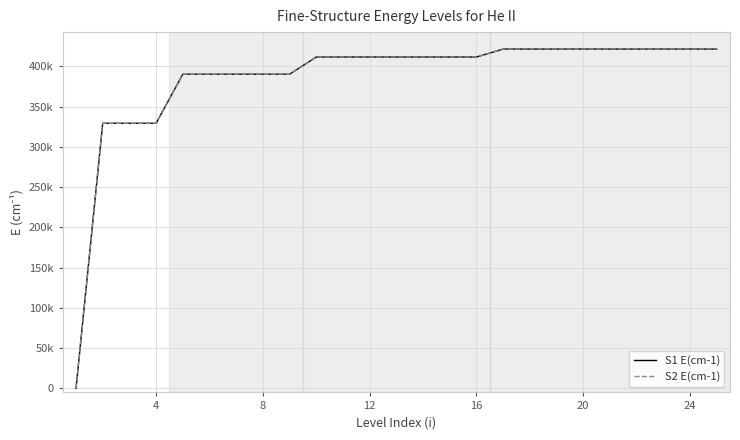

What are all the series names shown in the legend?

S1 E(cm-1), S2 E(cm-1)